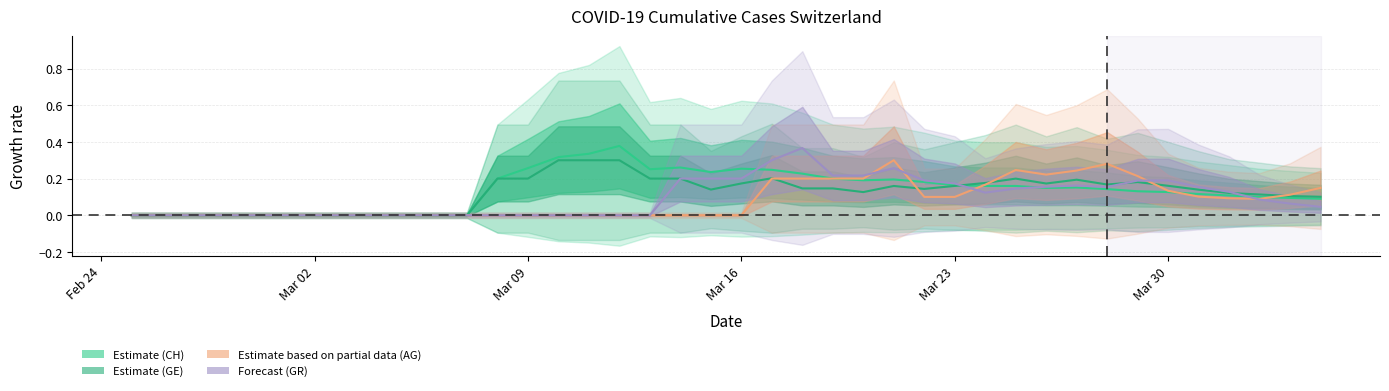

At which category does GR reach its first local peak?

22